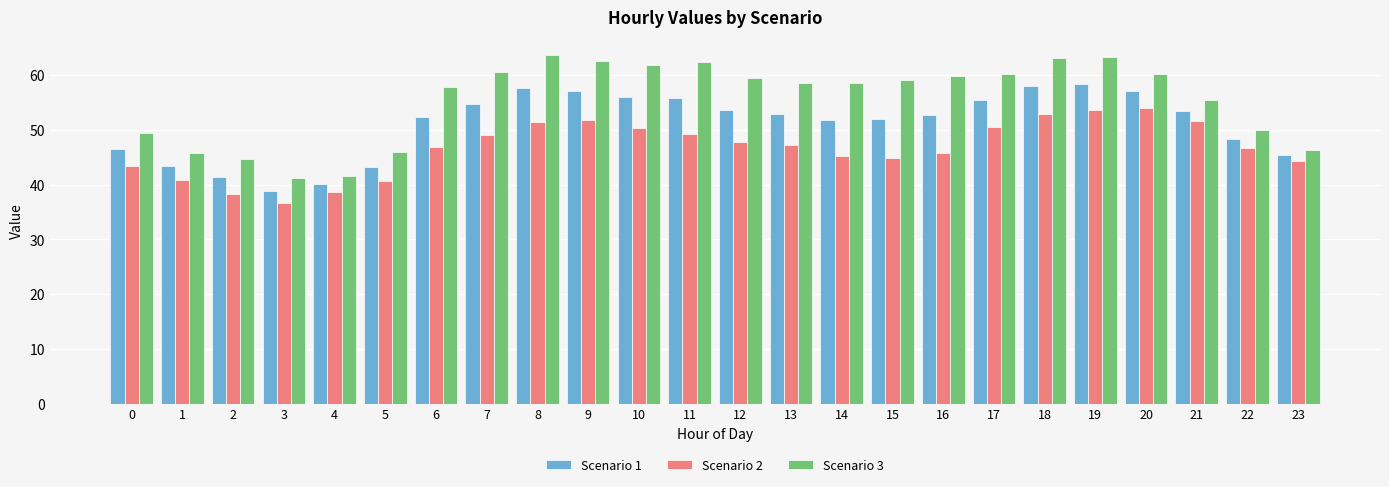

What is the greatest value displayed?

63.7